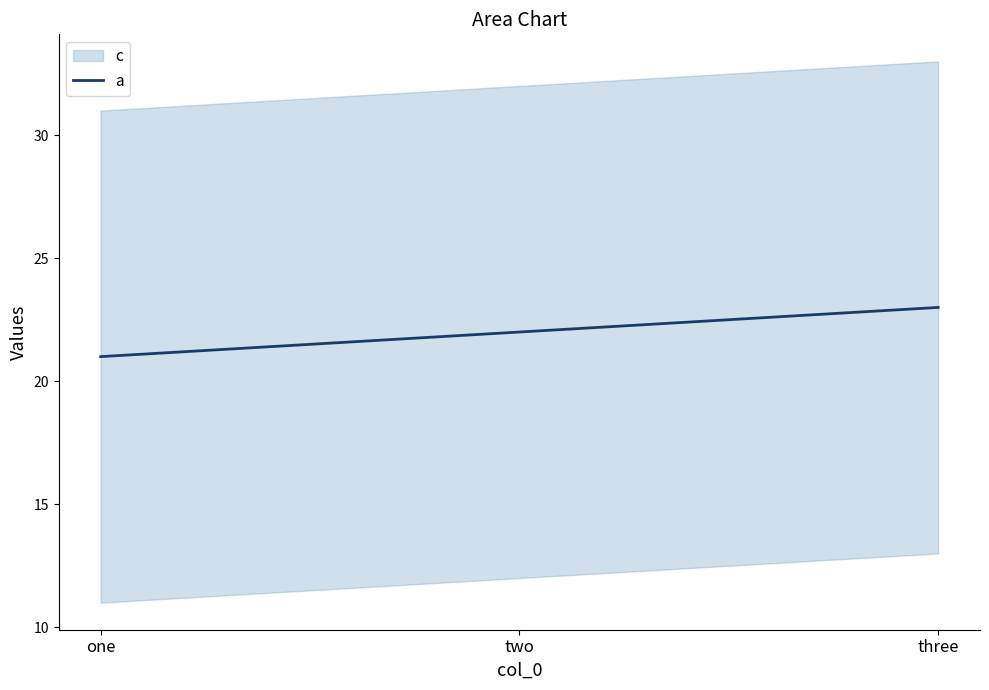

Rank the categories by value from lowest to highest.

one, two, three